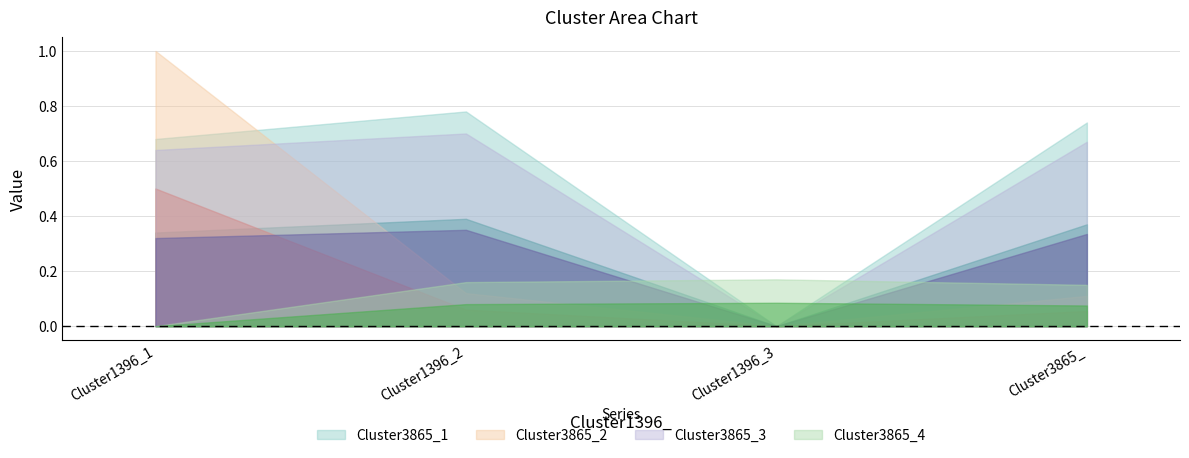

Reading right to left, transcribe all the data shown in this chart.

Cluster3865_1: Cluster3865_=0.7	Cluster1396_3=0.0	Cluster1396_2=0.8	Cluster1396_1=0.7
Cluster3865_2: Cluster3865_=0.1	Cluster1396_3=0.0	Cluster1396_2=0.1	Cluster1396_1=1.0
Cluster3865_3: Cluster3865_=0.7	Cluster1396_3=0.0	Cluster1396_2=0.7	Cluster1396_1=0.6
Cluster3865_4: Cluster3865_=0.1	Cluster1396_3=0.2	Cluster1396_2=0.2	Cluster1396_1=0.0